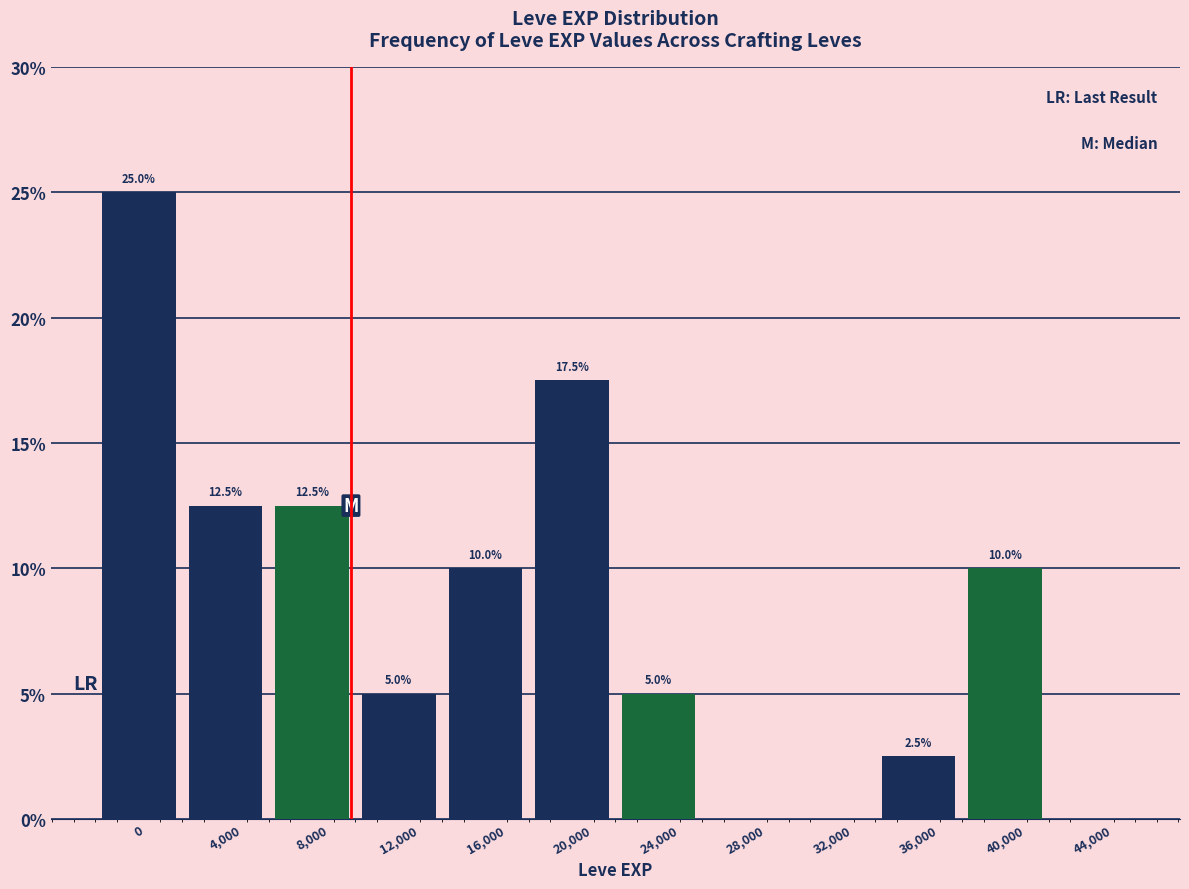

Reading right to left, extract all data points from this chart.

44,000=0.0	40,000=10.0	36,000=2.5	32,000=0.0	28,000=0.0	24,000=5.0	20,000=17.5	16,000=10.0	12,000=5.0	8,000=12.5	4,000=12.5	0=25.0